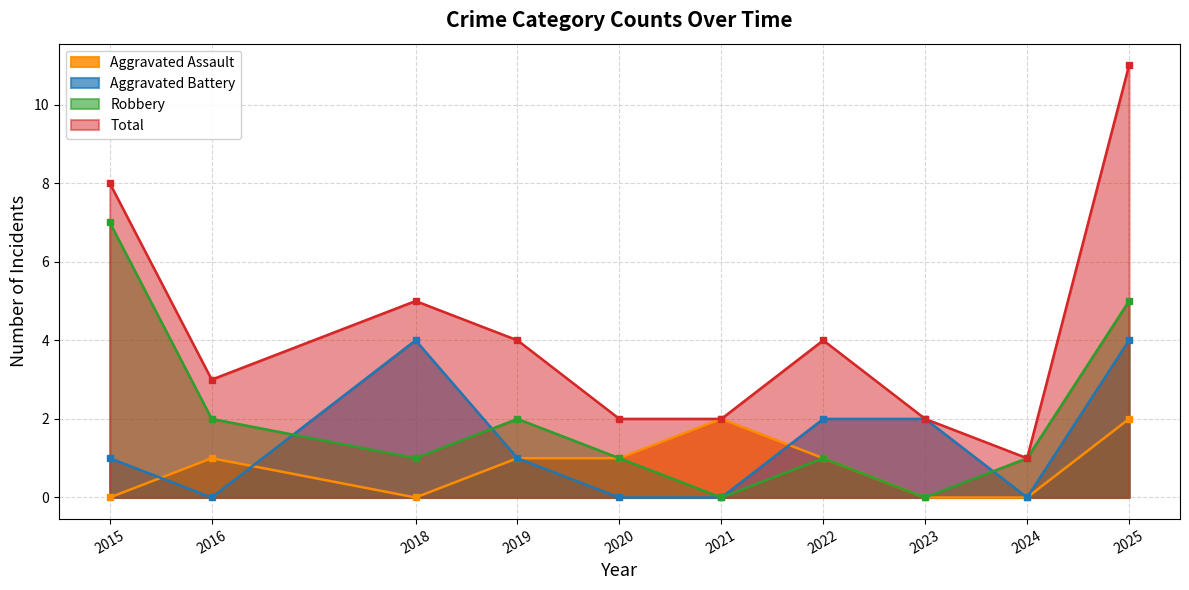

At which category is the sum across all series the highest?

2025